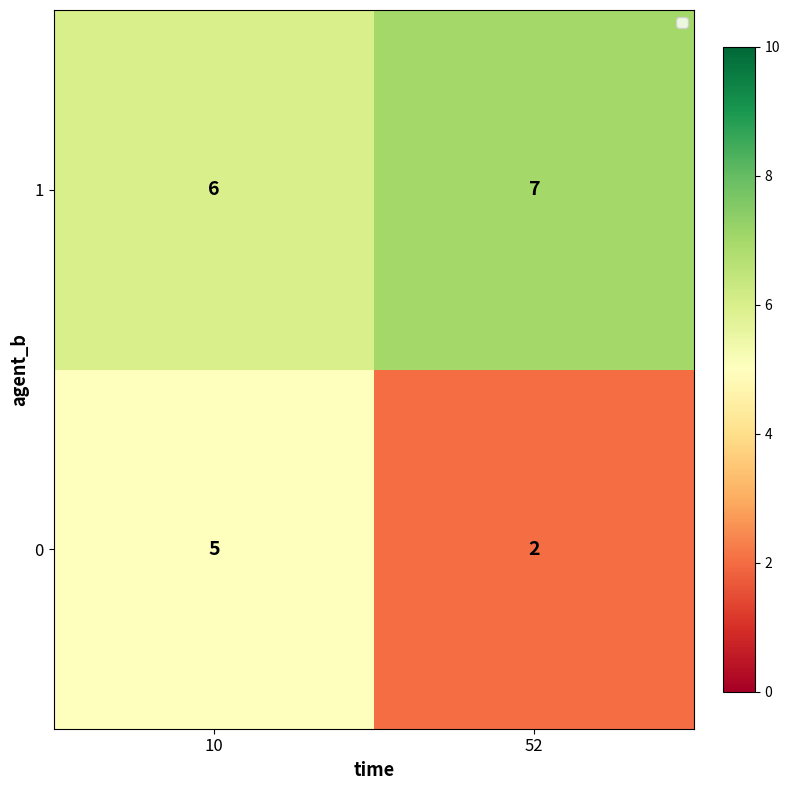

What is the sum of all 0 values?

7